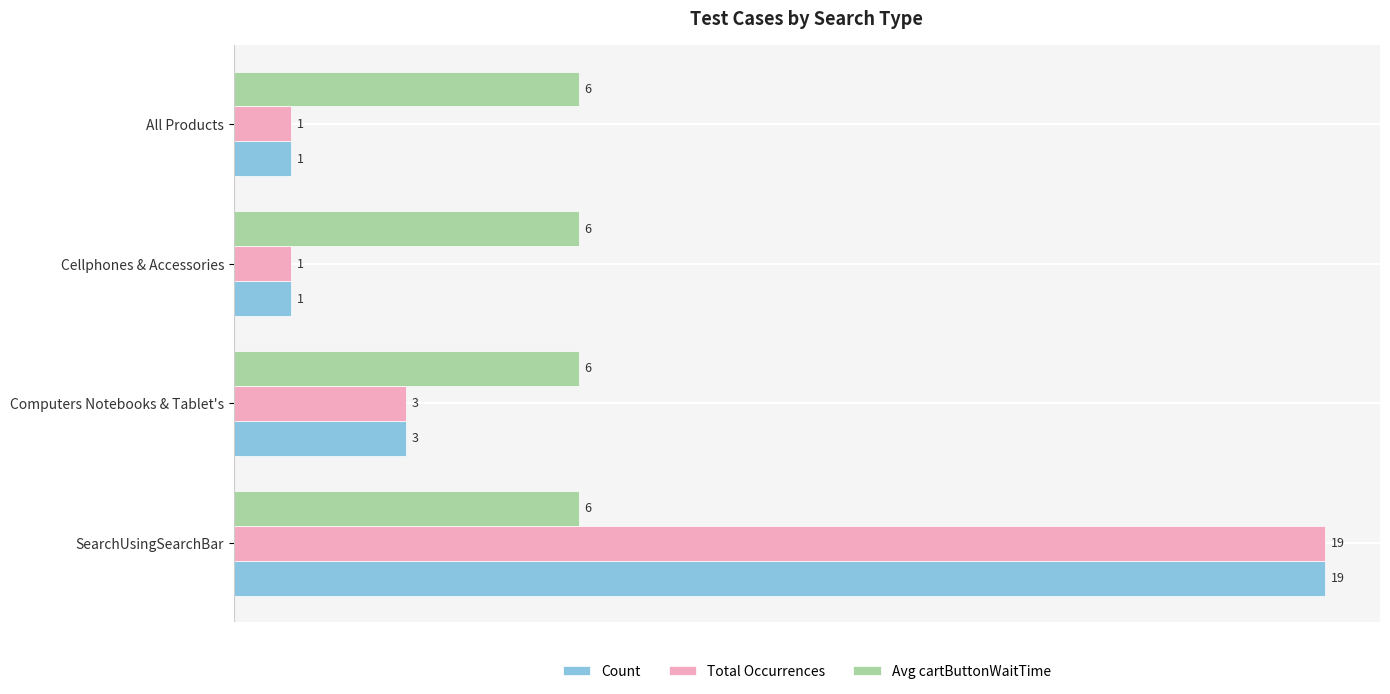

Count the Count values in the range 1 to 19.

4